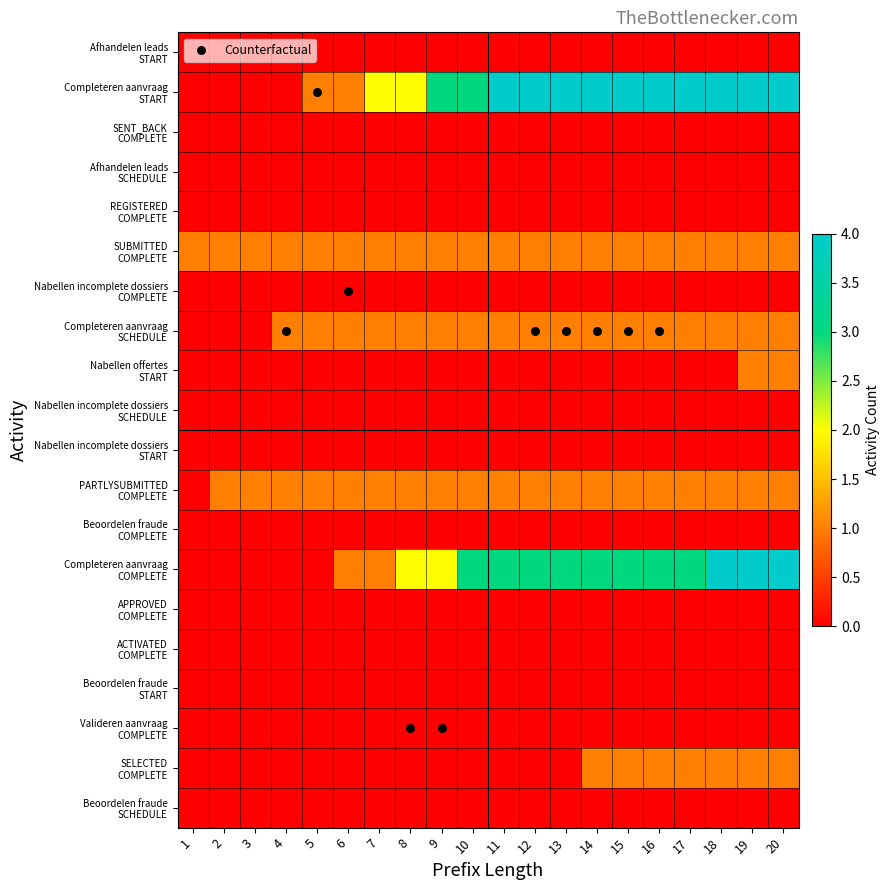

Between 13 and 15, which is larger?

13